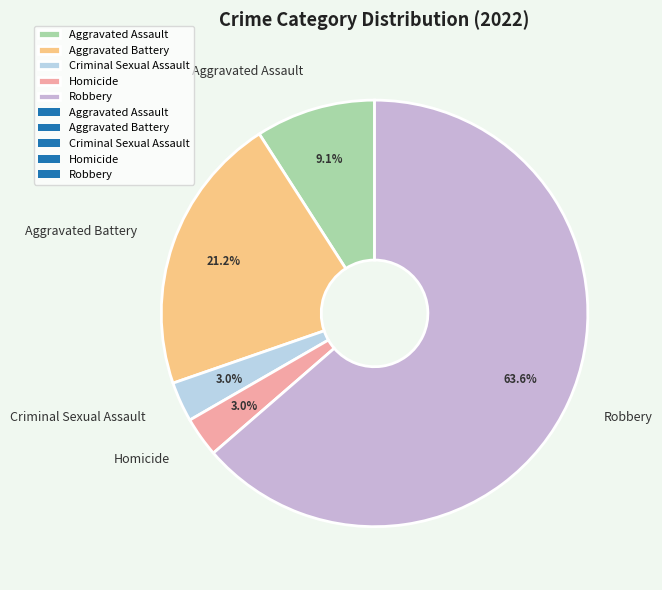

Is it true that Aggravated Battery is 21% of the pie?

True